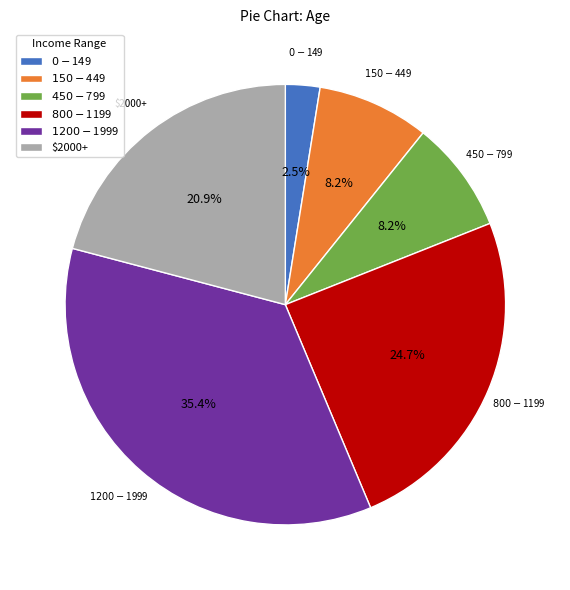

Is $2000+ the majority of the pie?

No